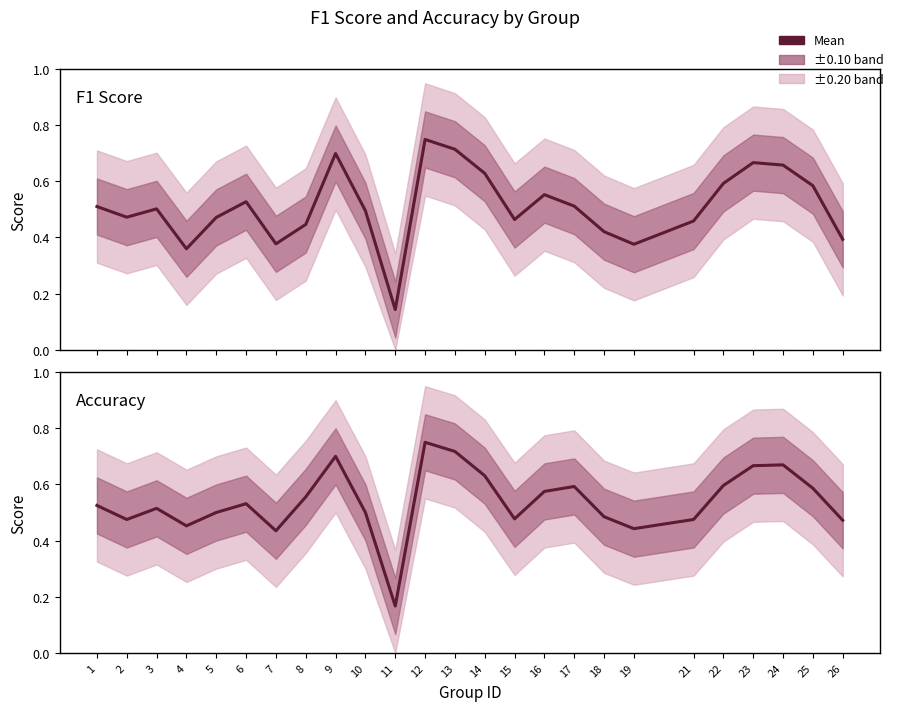

Reading left to right, extract all data points from this chart.

f1: 1=0.5	2=0.5	3=0.5	4=0.4	5=0.5	6=0.5	7=0.4	8=0.4	9=0.7	10=0.5	11=0.1	12=0.7	13=0.7	14=0.6	15=0.5	16=0.6	17=0.5	18=0.4	19=0.4	21=0.5	22=0.6	23=0.7	24=0.7	25=0.6	26=0.4
accuracy: 1=0.5	2=0.5	3=0.5	4=0.5	5=0.5	6=0.5	7=0.4	8=0.6	9=0.7	10=0.5	11=0.2	12=0.8	13=0.7	14=0.6	15=0.5	16=0.6	17=0.6	18=0.5	19=0.4	21=0.5	22=0.6	23=0.7	24=0.7	25=0.6	26=0.5